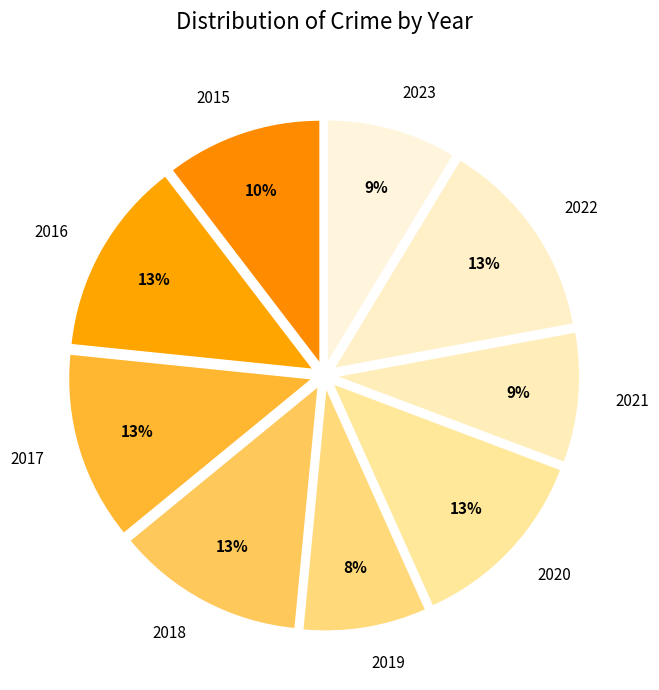

What percentage is the 2023 slice, to the nearest percent?

9%